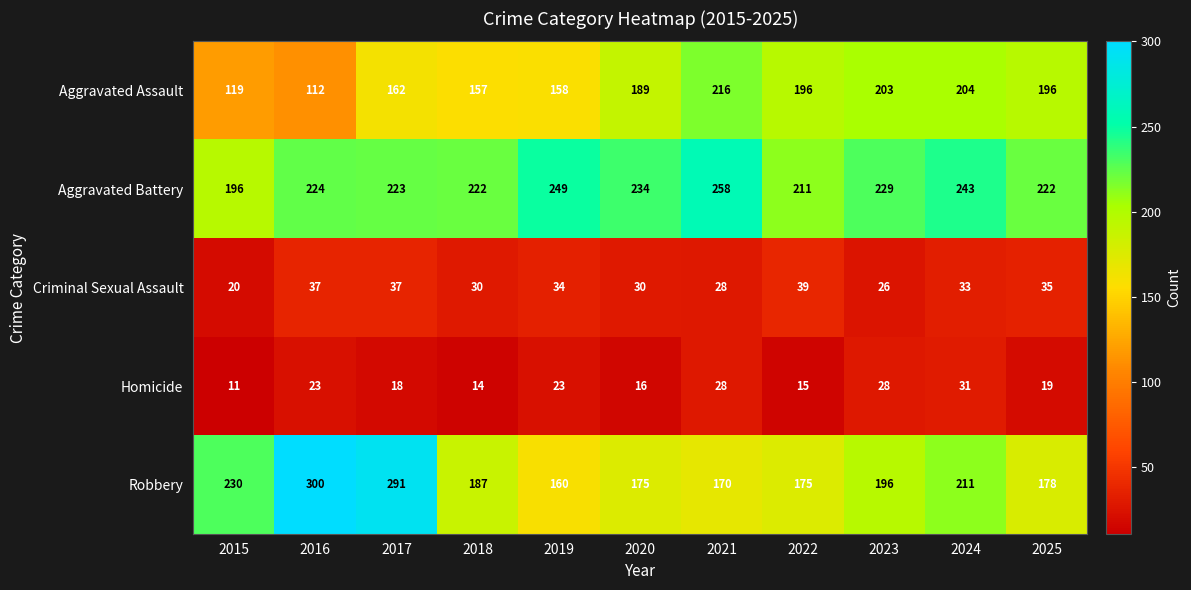

Is the value of Homicide at 2021 greater than the value of Aggravated Assault at 2024?

No